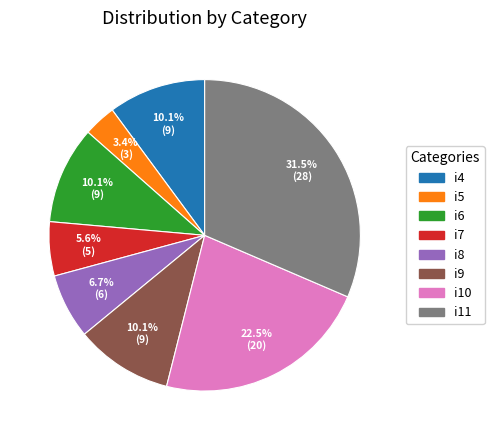

To the nearest percent, what is the difference between the largest and smallest slice percentages?

28%